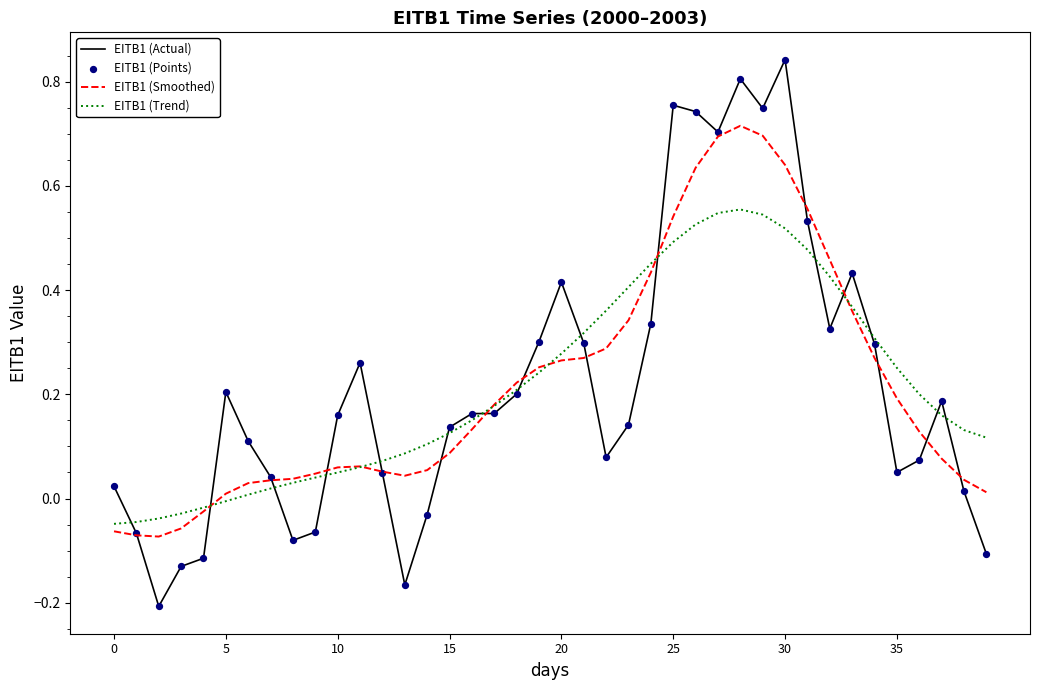

Which series has the widest spread of values?

EITB1 (Actual)